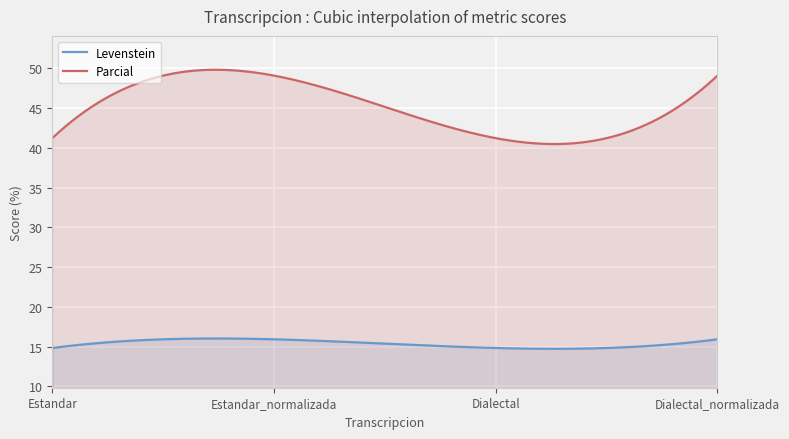

Which label corresponds to the smallest value in the chart?

Estandar